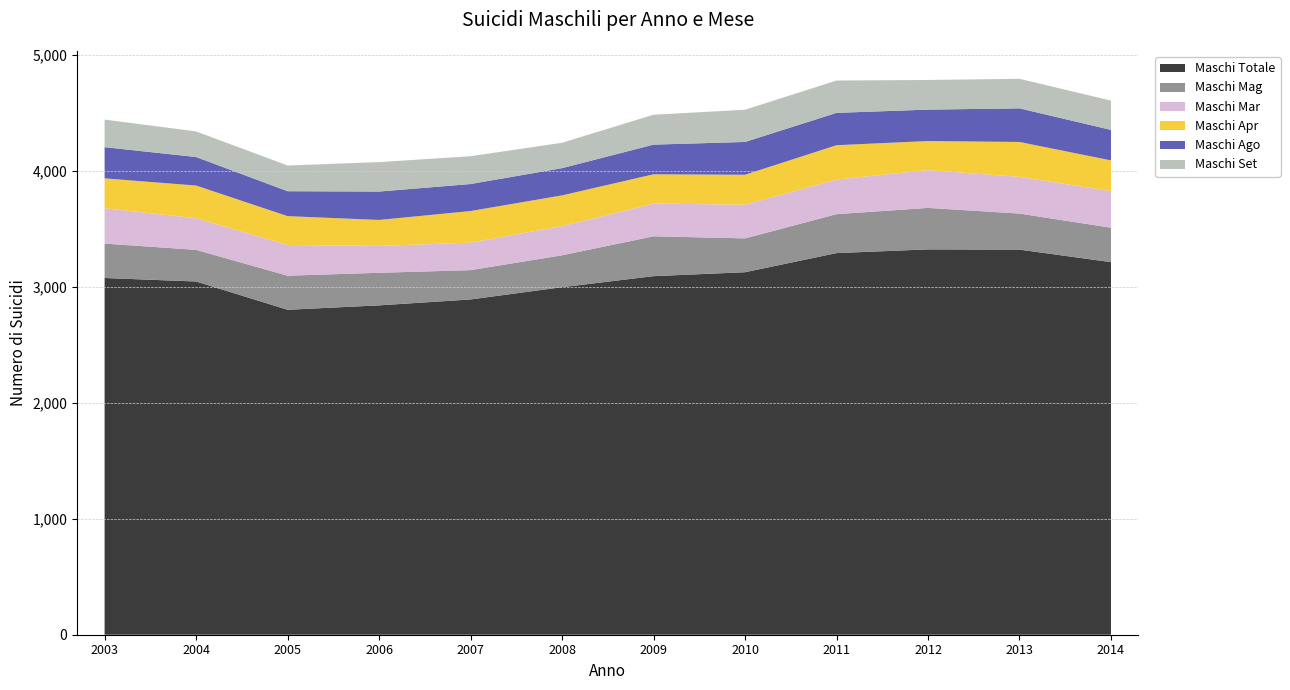

Reading left to right, transcribe all the data shown in this chart.

Maschi Totale: 3078	3048	2804	2842	2893	2999	3094	3128	3293	3325	3323	3215
Maschi Mag: 297	273	294	281	253	275	344	292	336	358	311	297
Maschi Mar: 305	273	265	232	237	252	282	291	299	326	317	316
Maschi Apr: 258	282	249	224	273	265	253	258	296	251	301	265
Maschi Ago: 269	246	215	245	233	235	256	283	279	271	290	263
Maschi Set: 238	221	222	254	240	219	258	278	279	256	255	253